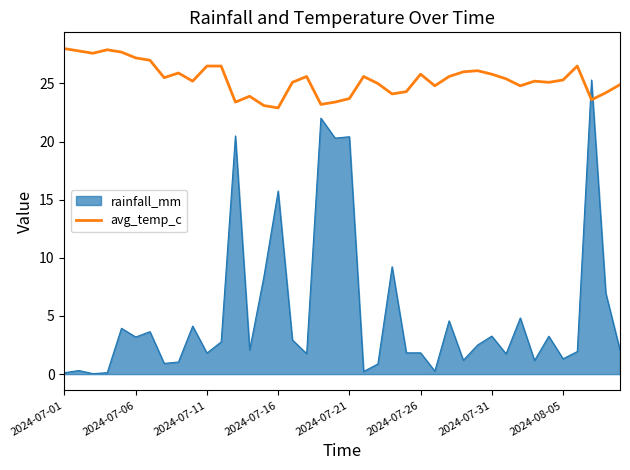

Rank the series by their maximum value, from highest to lowest.

avg_temp_c, rainfall_mm